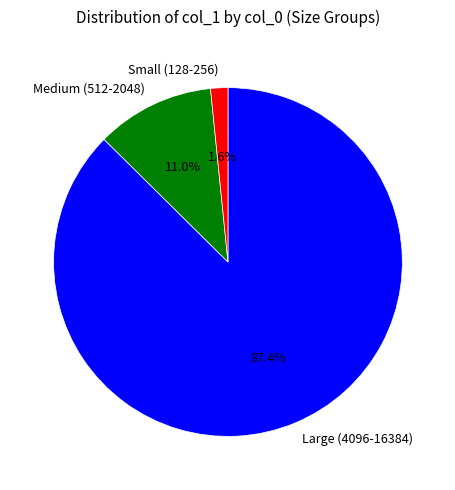

Is the sum of Small (128-256) and Medium (512-2048) greater than half?

No